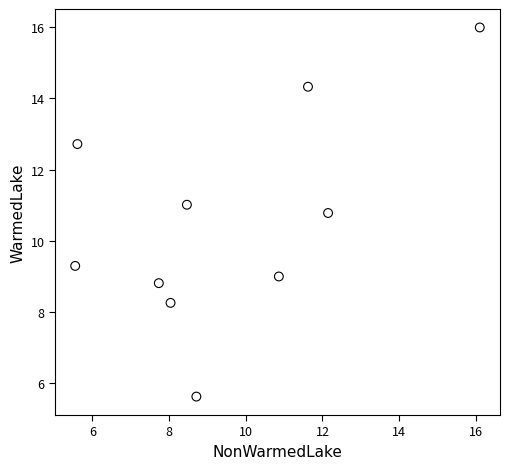

What is the range of Y values (max minus min)?

10.4